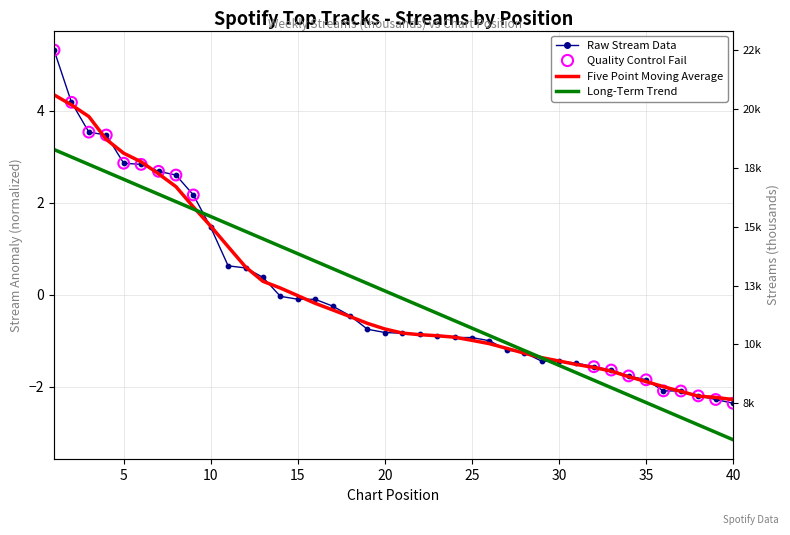

Between 15 and 10, which is larger?

10